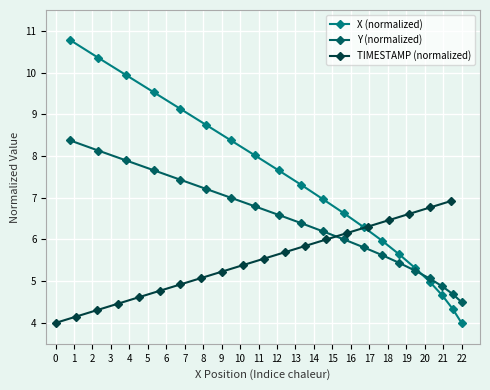

What is the lowest value of the TIMESTAMP (normalized) series?

4.0